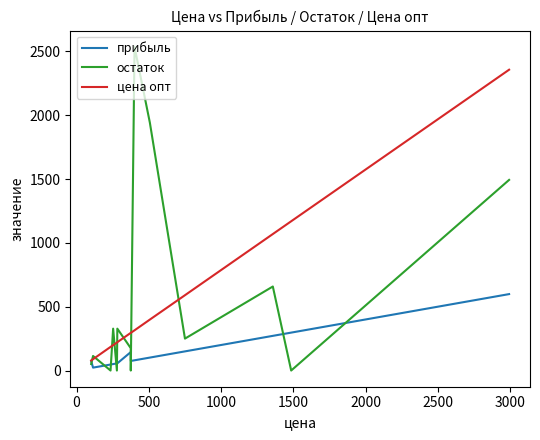

How many data points in цена опт are above 295?

6